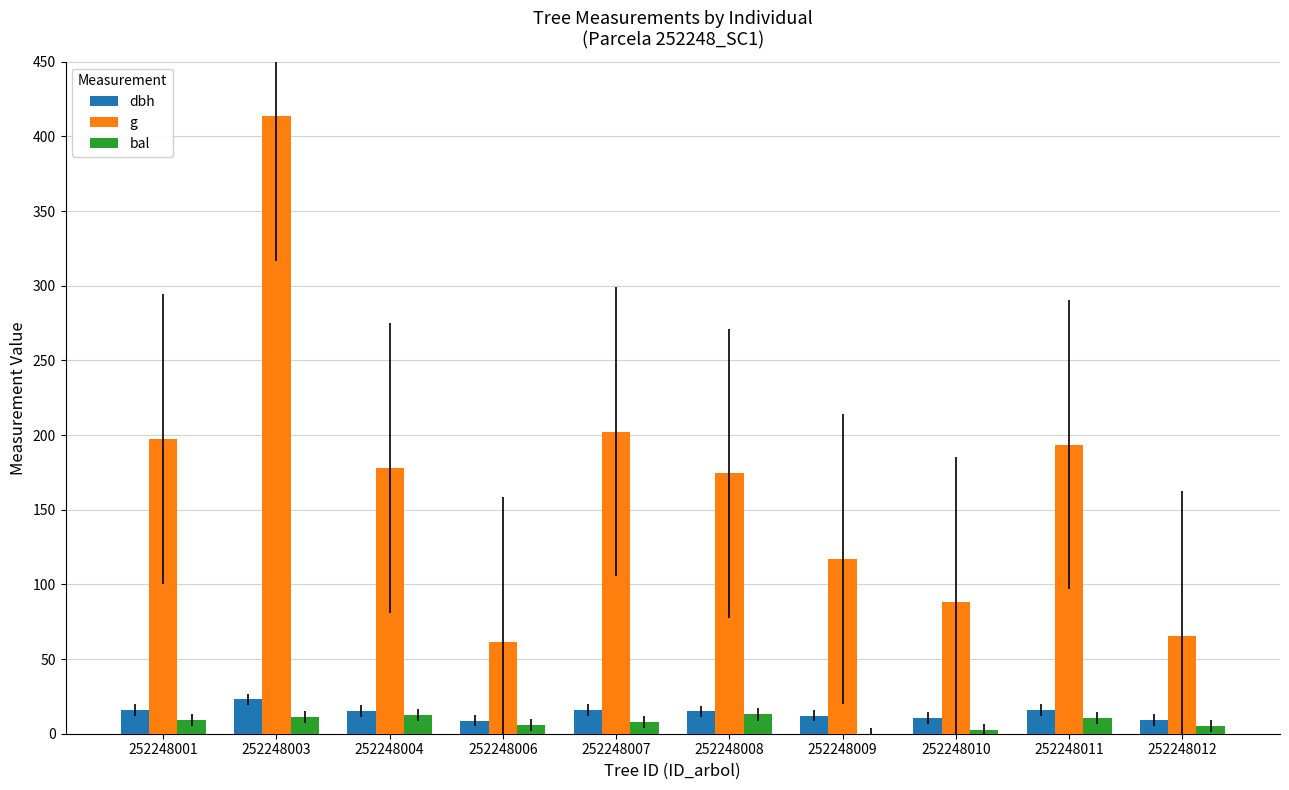

Is the value of g at 252248012 greater than the value of dbh at 252248008?

Yes